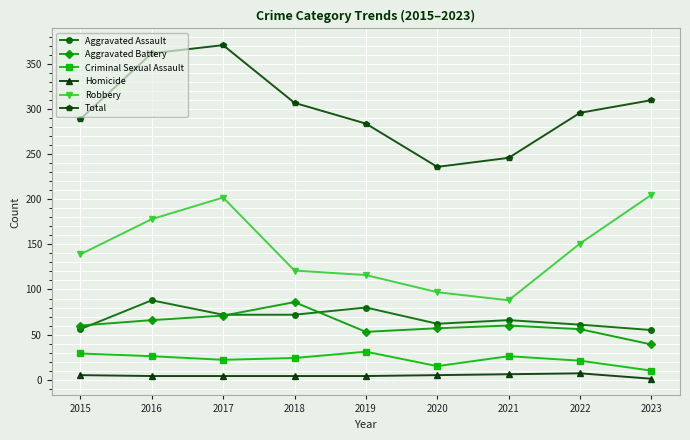

What is the value of the Aggravated Assault point at the 8th from the left?

61